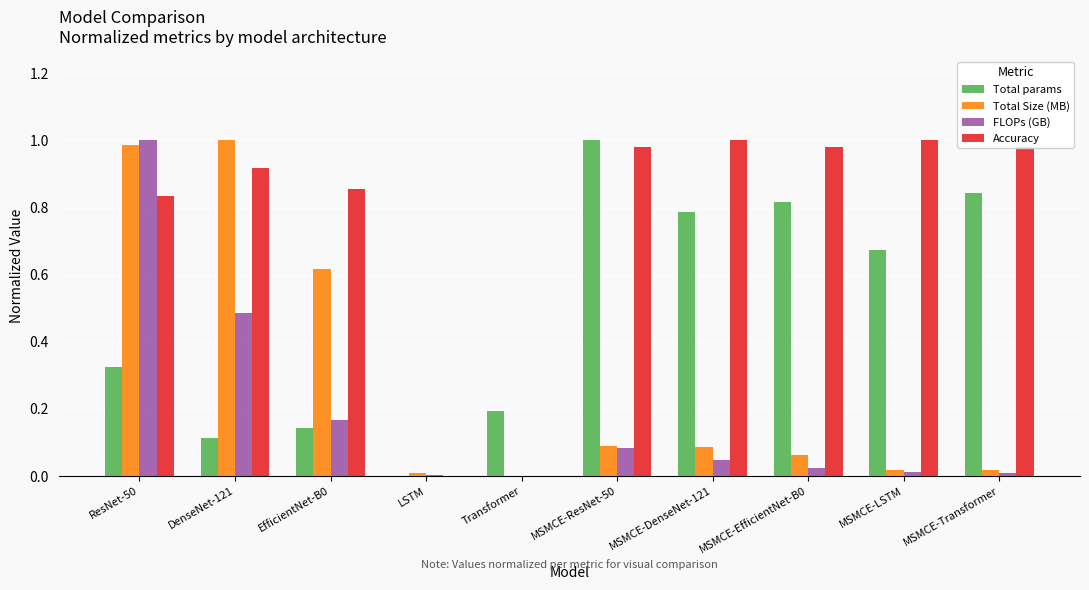

What are all the series names shown in the legend?

Total params, Total Size (MB), FLOPs (GB), Accuracy